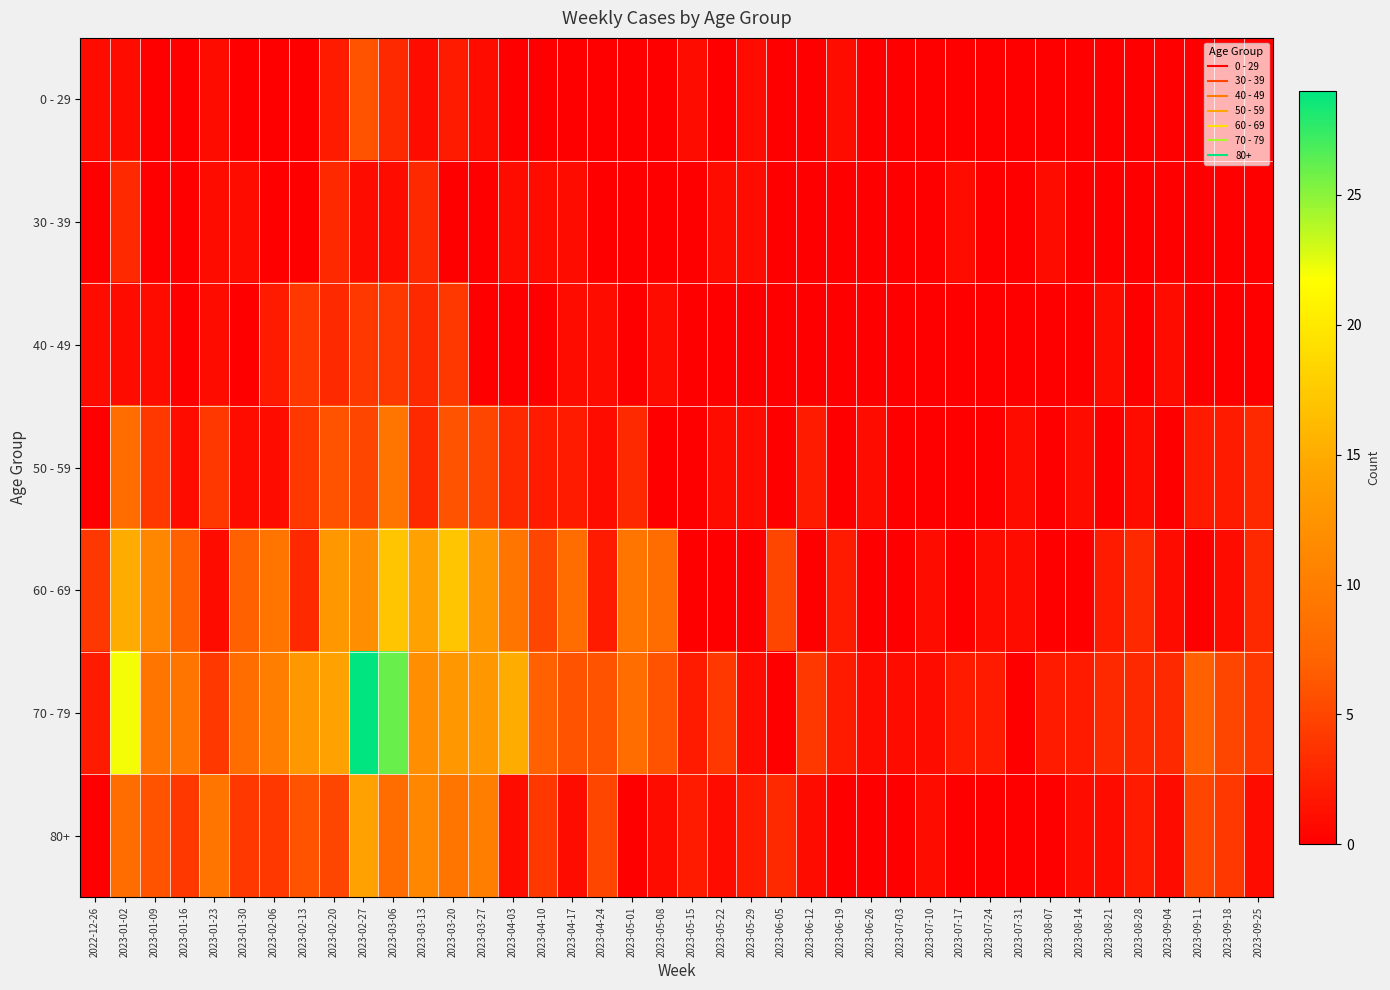

At which category is the sum across all series the highest?

2023-02-27